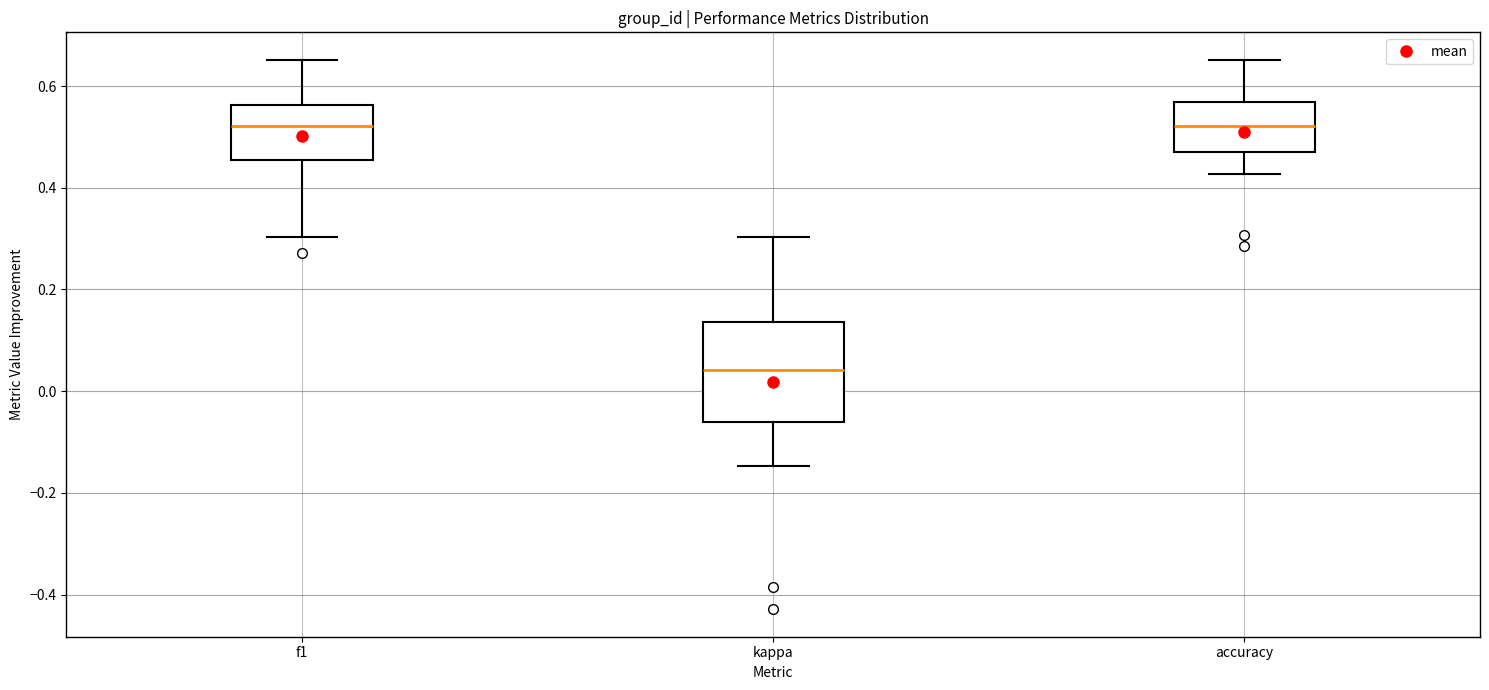

Where does the lower whisker of the box for f1 end on the y-axis? The values are not printed on the chart, so give them approximately, as read against the axis.

0.30